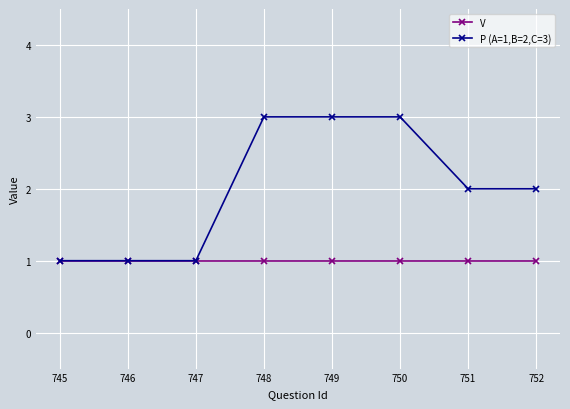

What is the total value across all series at 745?

2